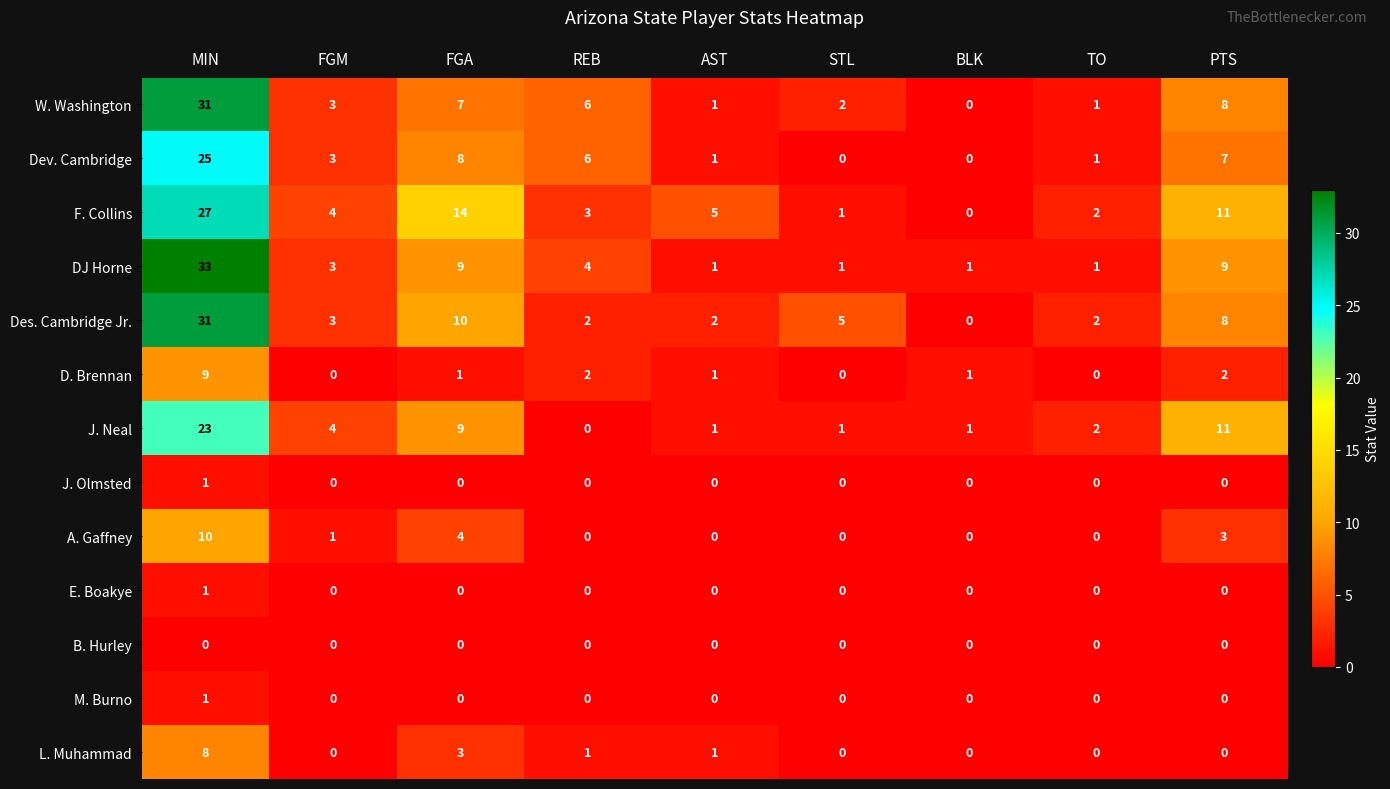

Is the value of DJ Horne at AST greater than the value of J. Olmsted at BLK?

Yes